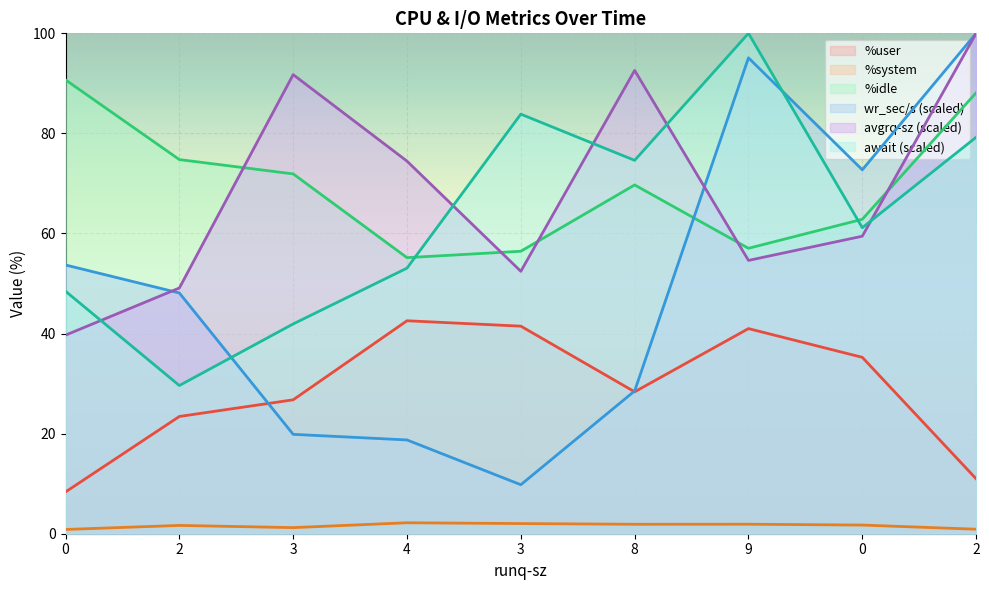

How many data points does each series have?

9